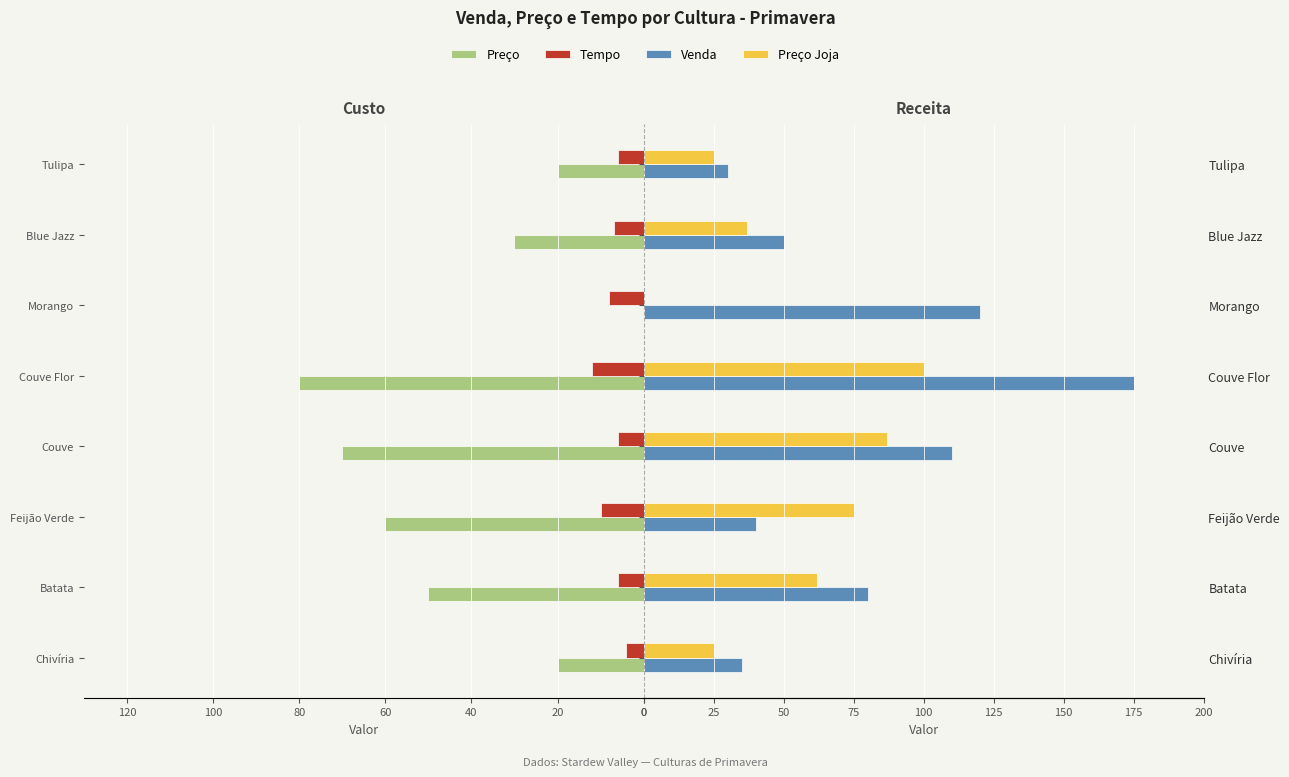

What is the spread (max minus min) of values at Batata?

74